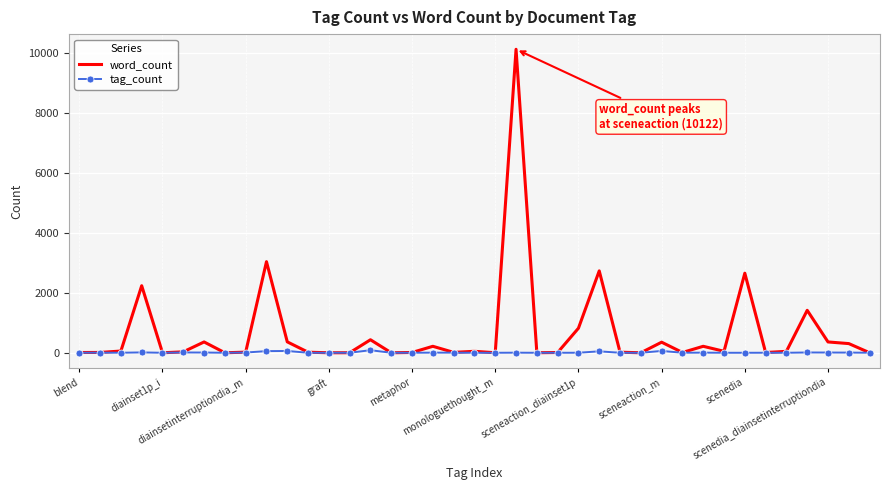

Which series has the largest total across all categories?

word_count